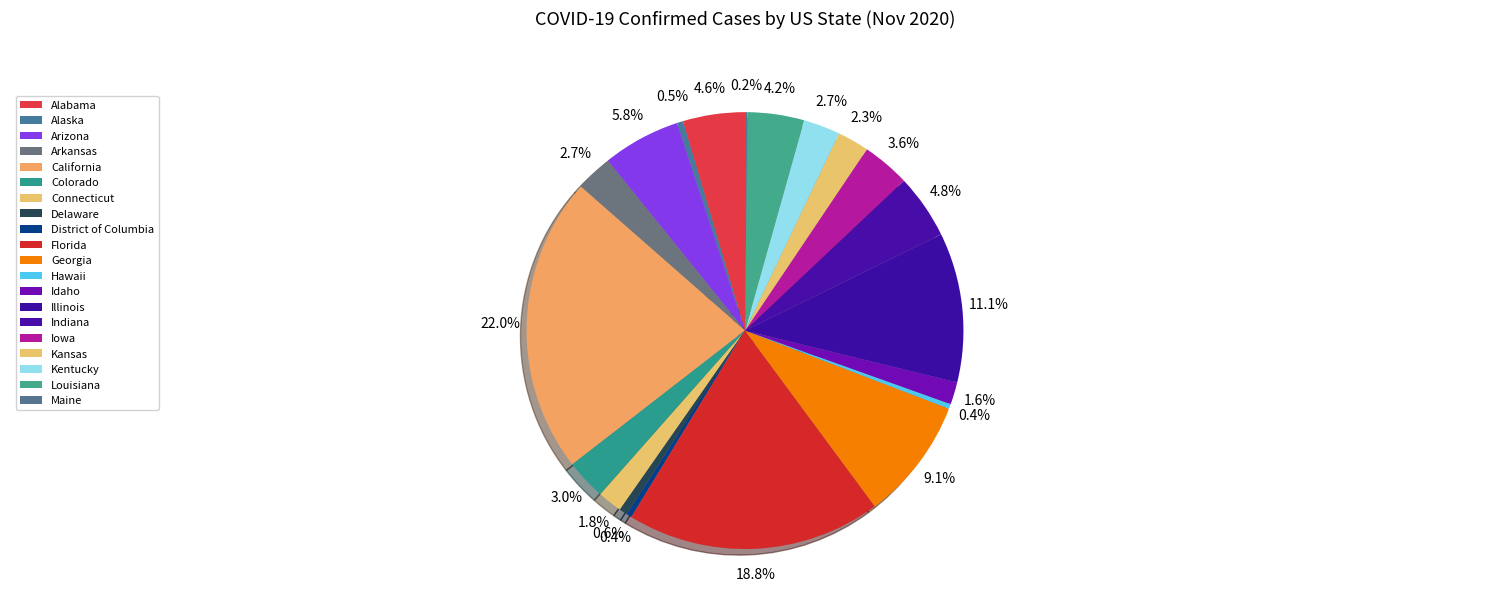

Is the sum of Alaska and Hawaii greater than half?

No